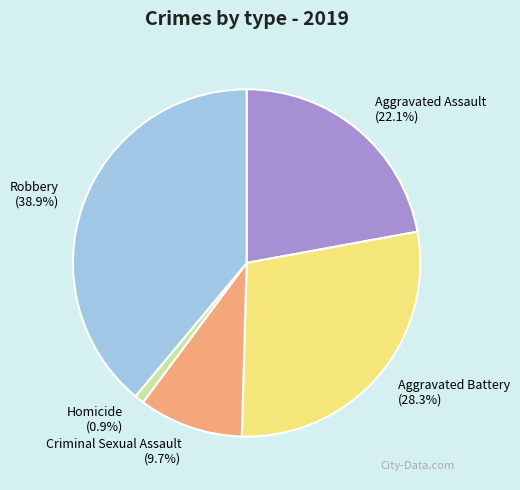

What is the largest slice in the pie chart?

Robbery